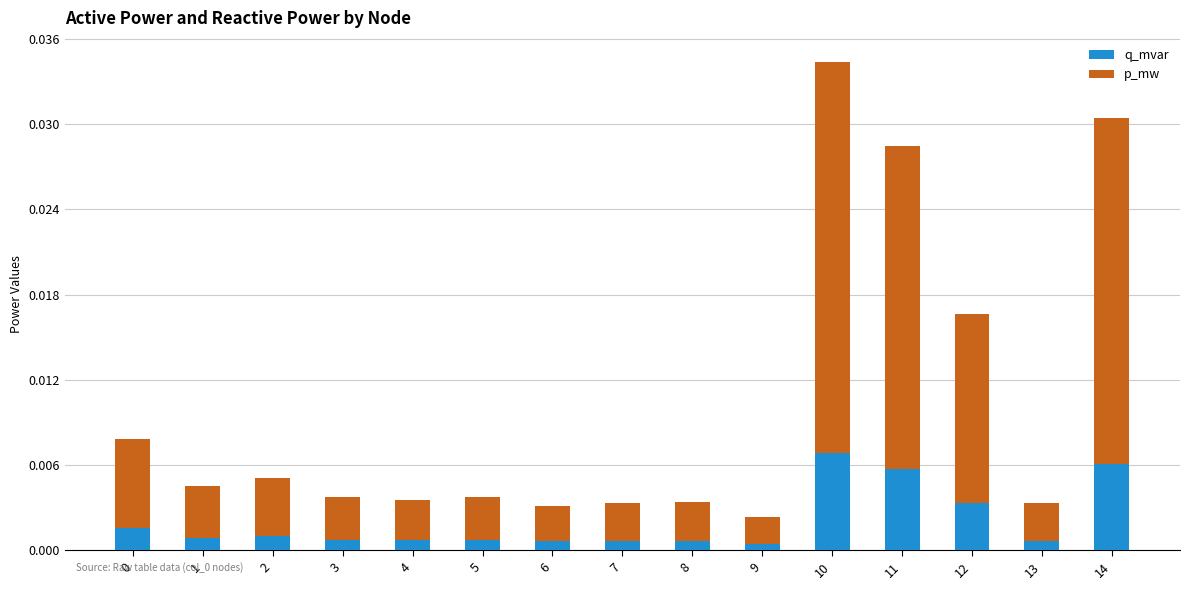

At which category is the sum across all series the highest?

10